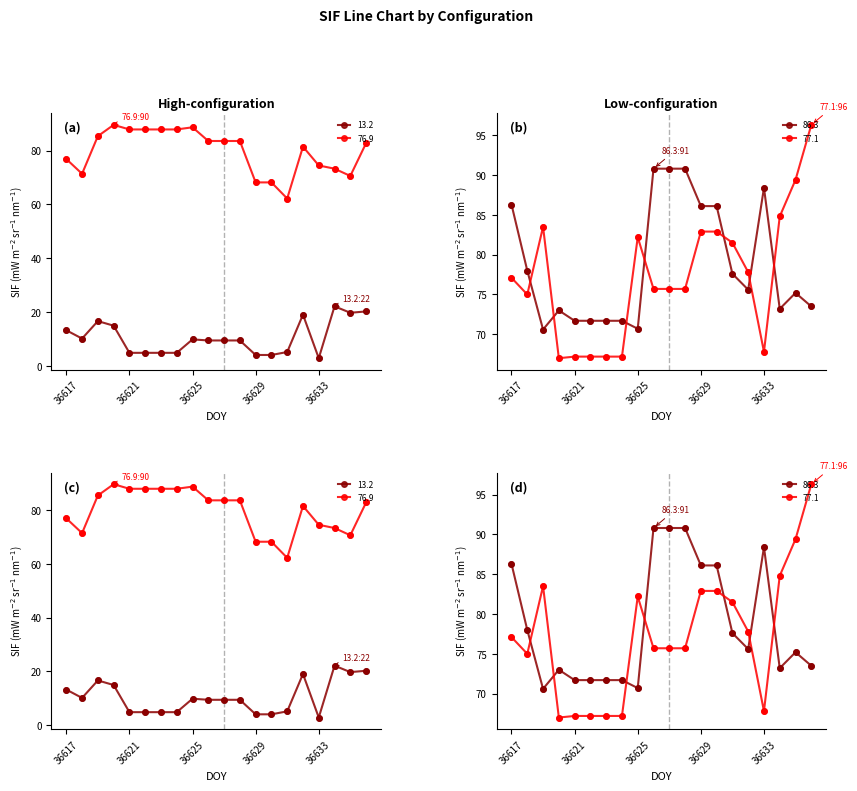

Which series has the largest total across all categories?

76.9